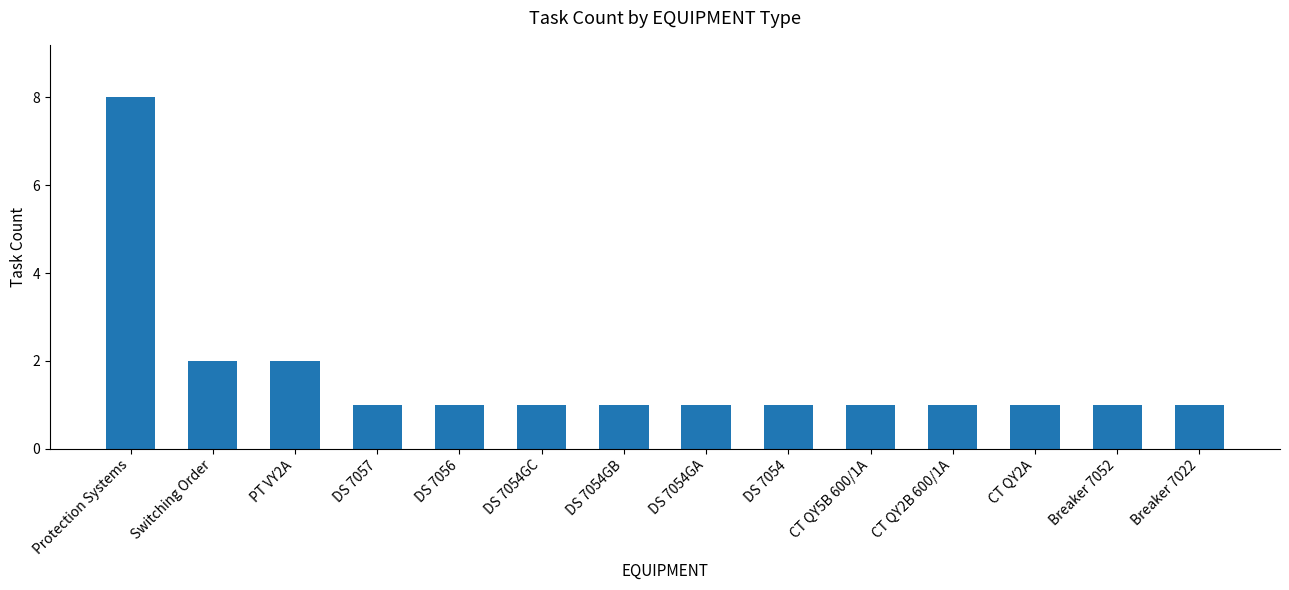

What is the sum of all values?

23